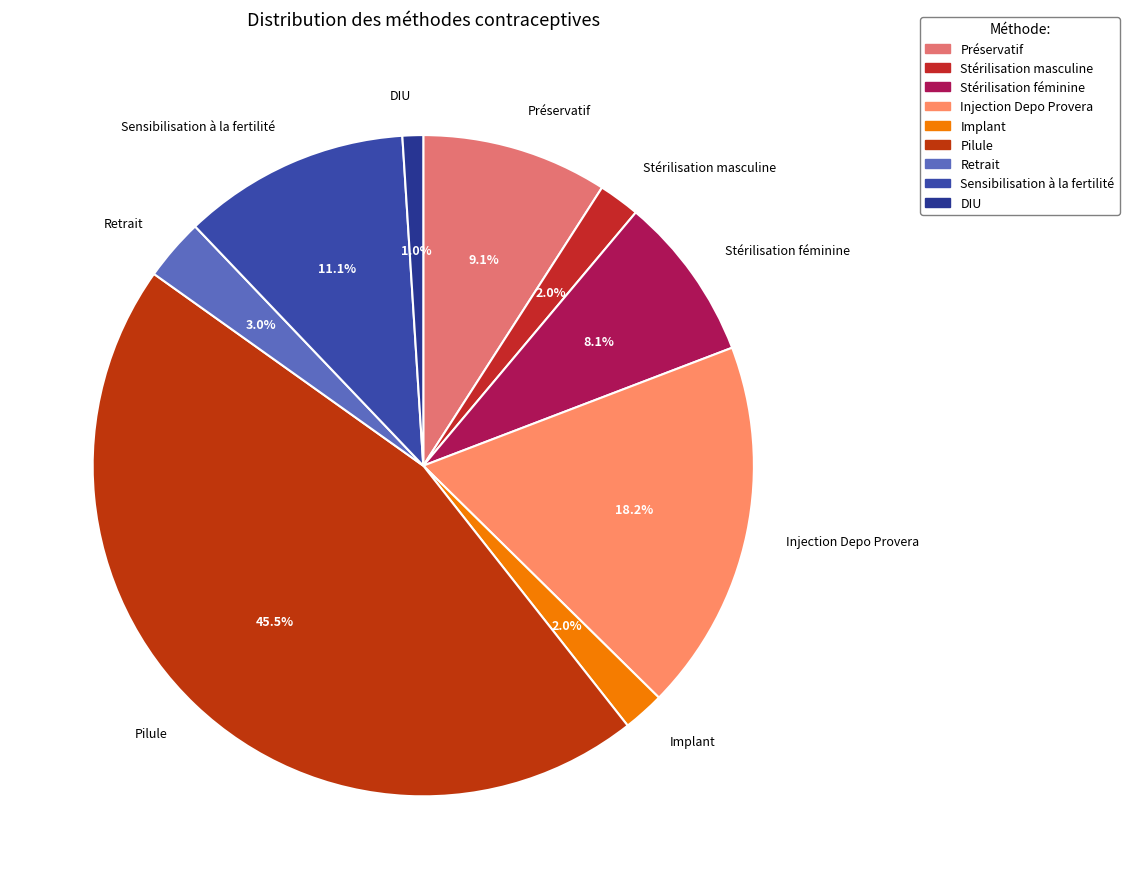

How many segments does this pie chart have?

9